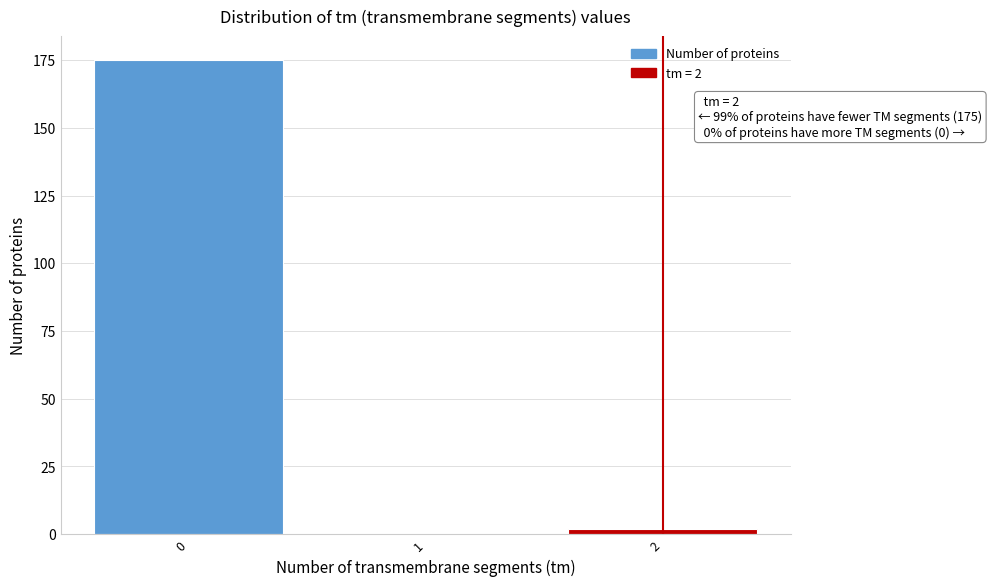

Reading left to right, list all the values displayed in this chart.

0=175	1=0	2=2